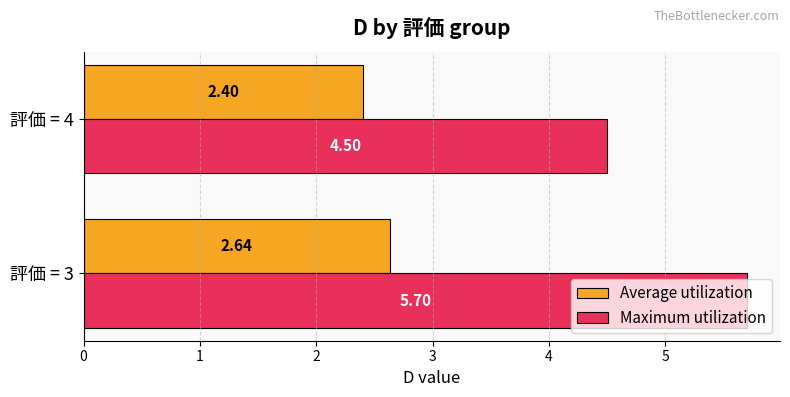

Which series has the largest range (max minus min)?

Maximum utilization